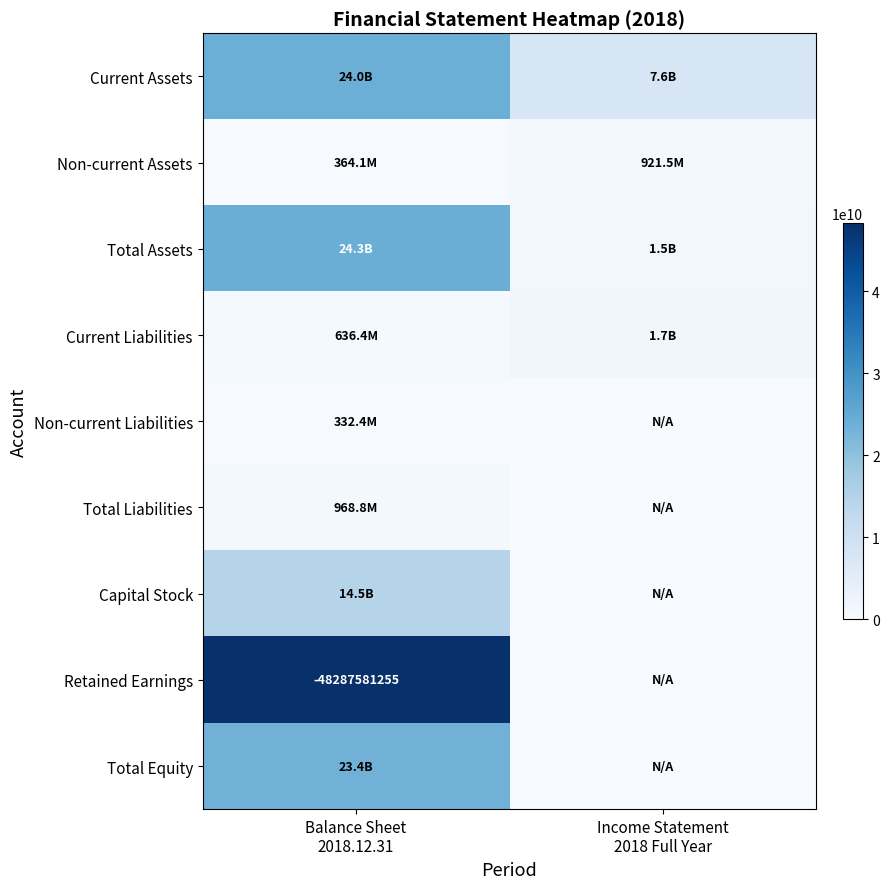

What is the total value across all series at Income Statement
2018 Full Year?

11628700175